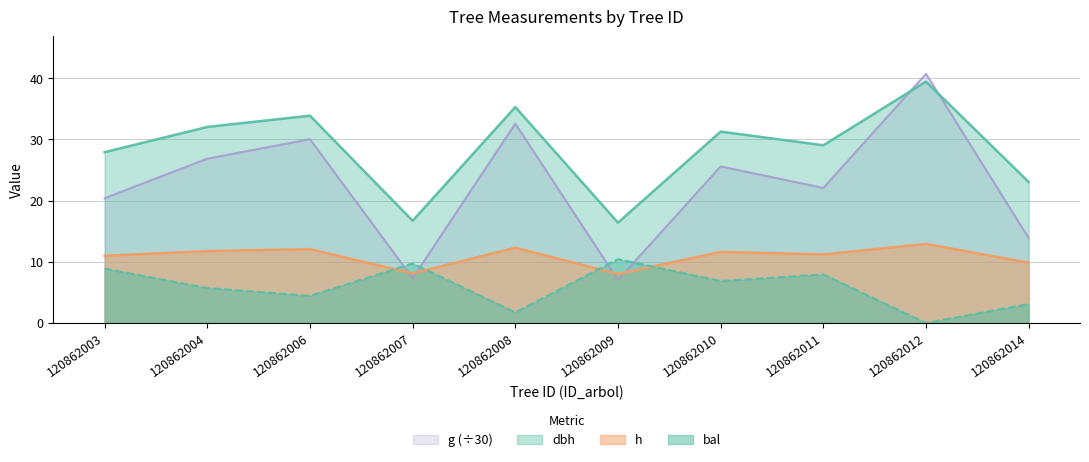

In h, how many points are higher than both neighbors (excluding endpoints)?

4